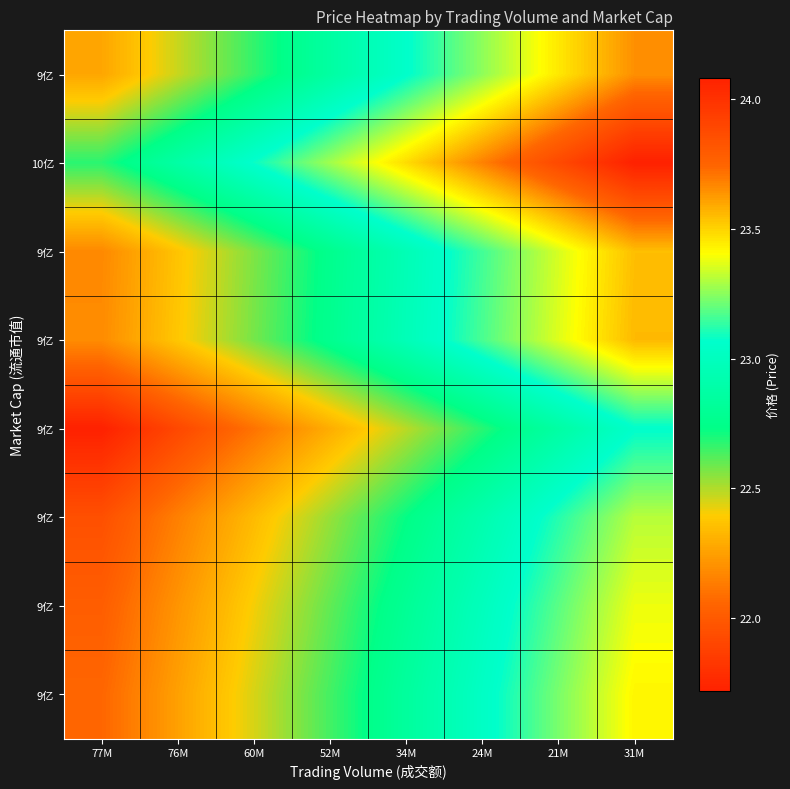

At which category is the sum across all series the highest?

31M